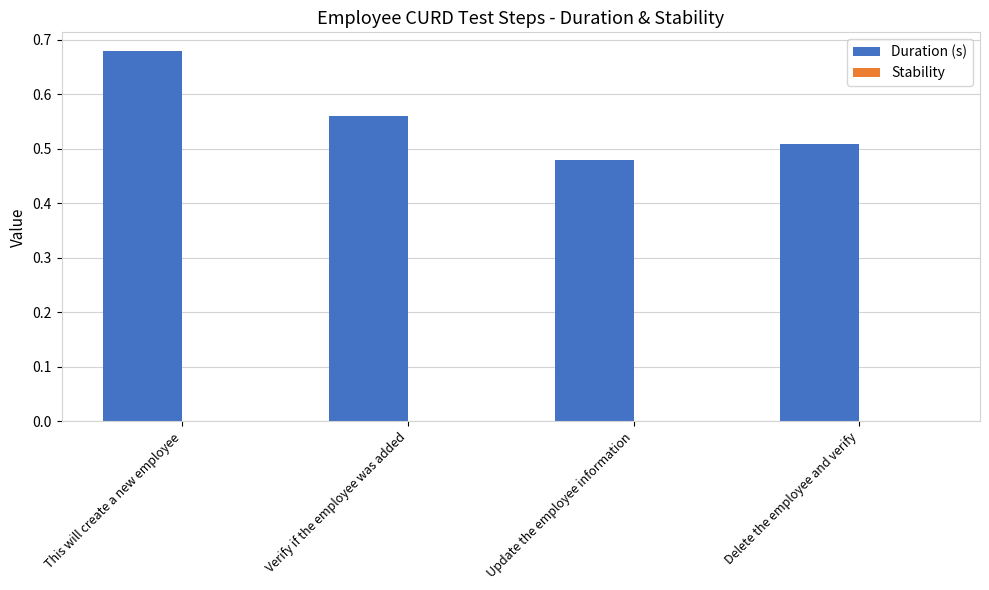

Is it true that the value at Update the employee information is 0.6?

False